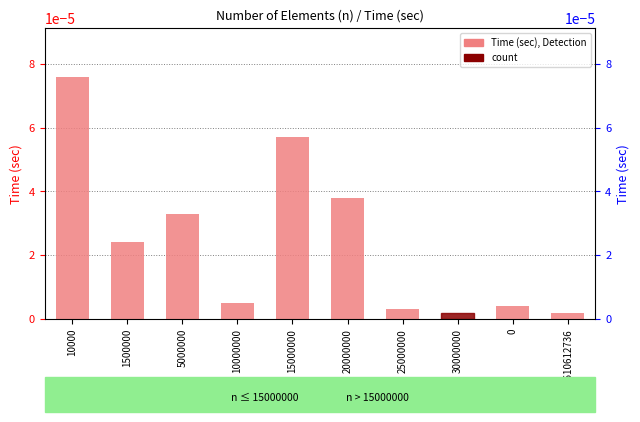

What is the label of the 5th bar from the left?

15000000